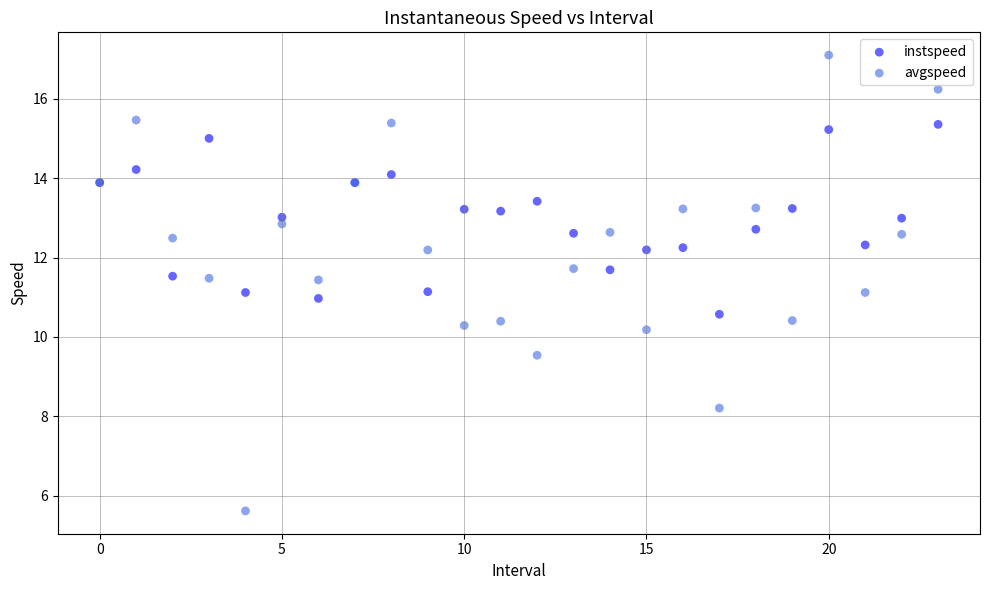

Which series has the widest spread of Y values?

avgspeed